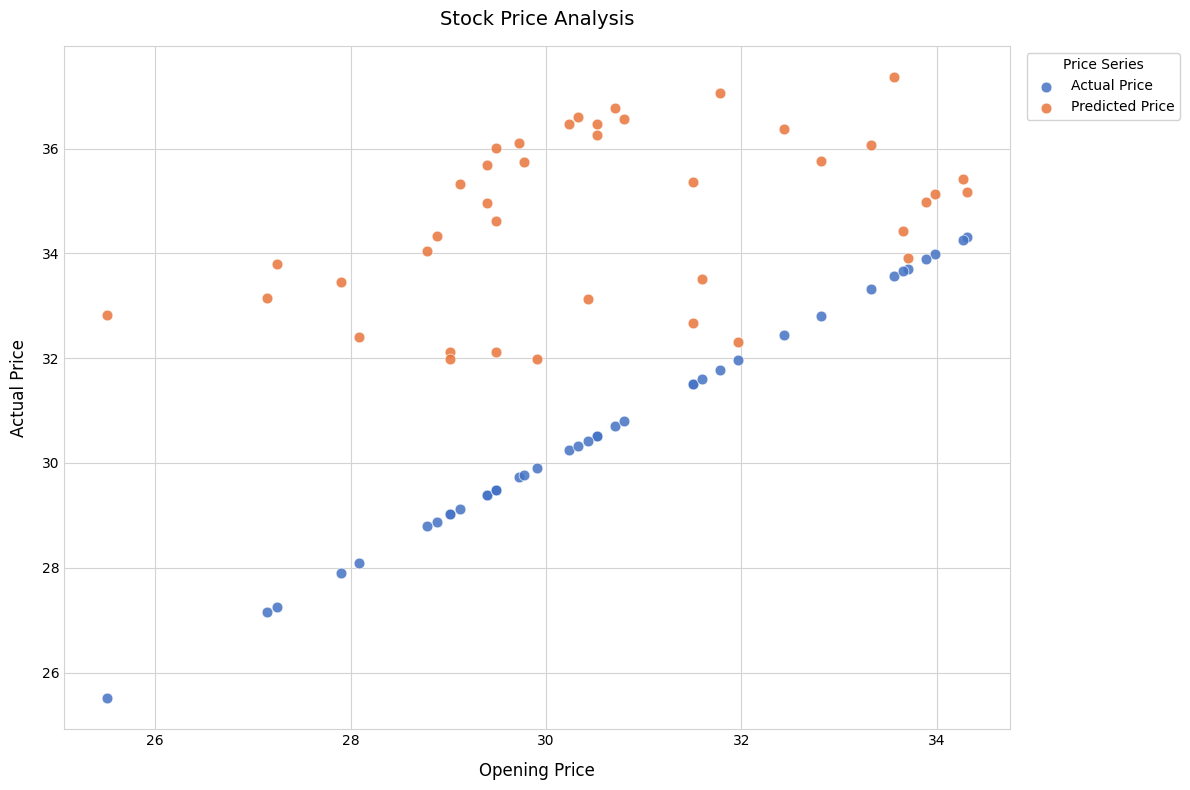

Which series has the largest Y range (max minus min)?

Actual Price